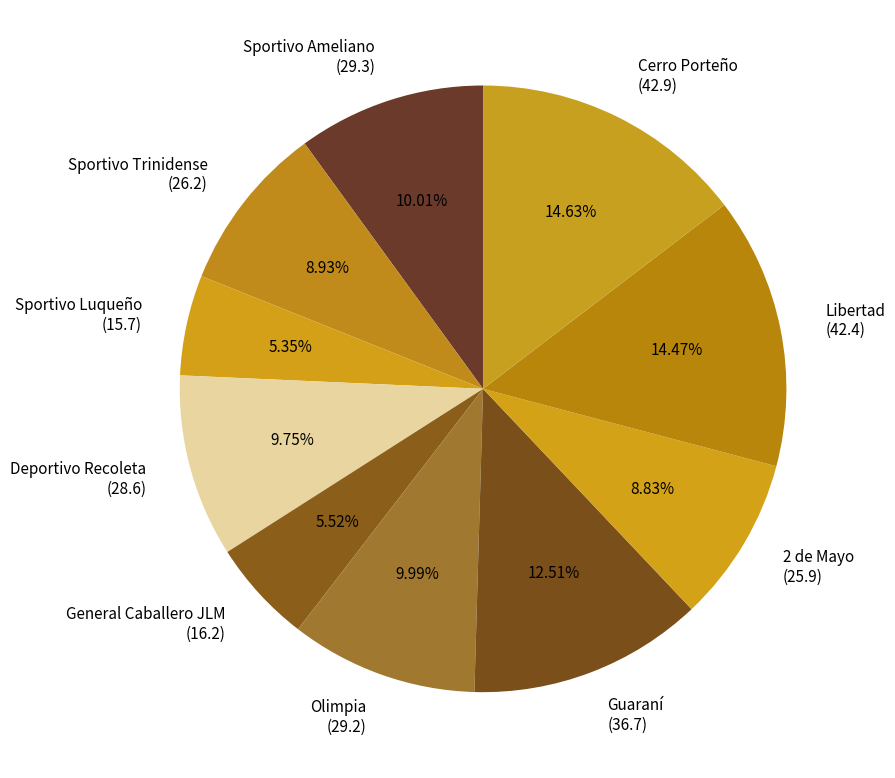

How many slices are in this pie chart?

10